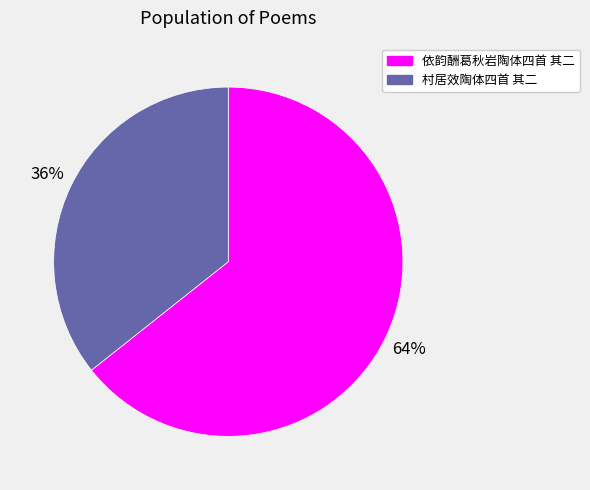

To the nearest percent, what is the average slice percentage?

50%